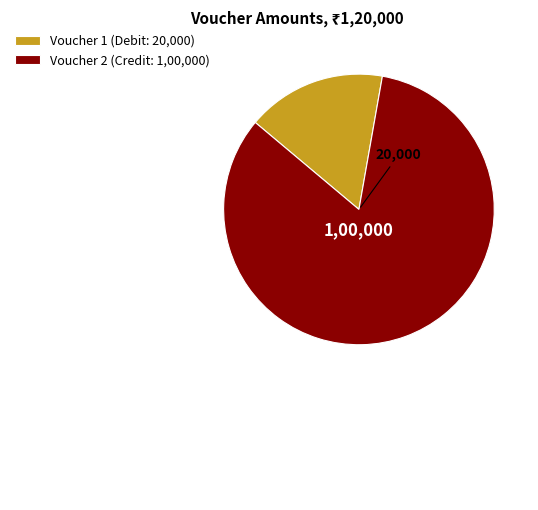

Which category accounts for the majority?

Voucher 2 (Credit: 1,00,000)